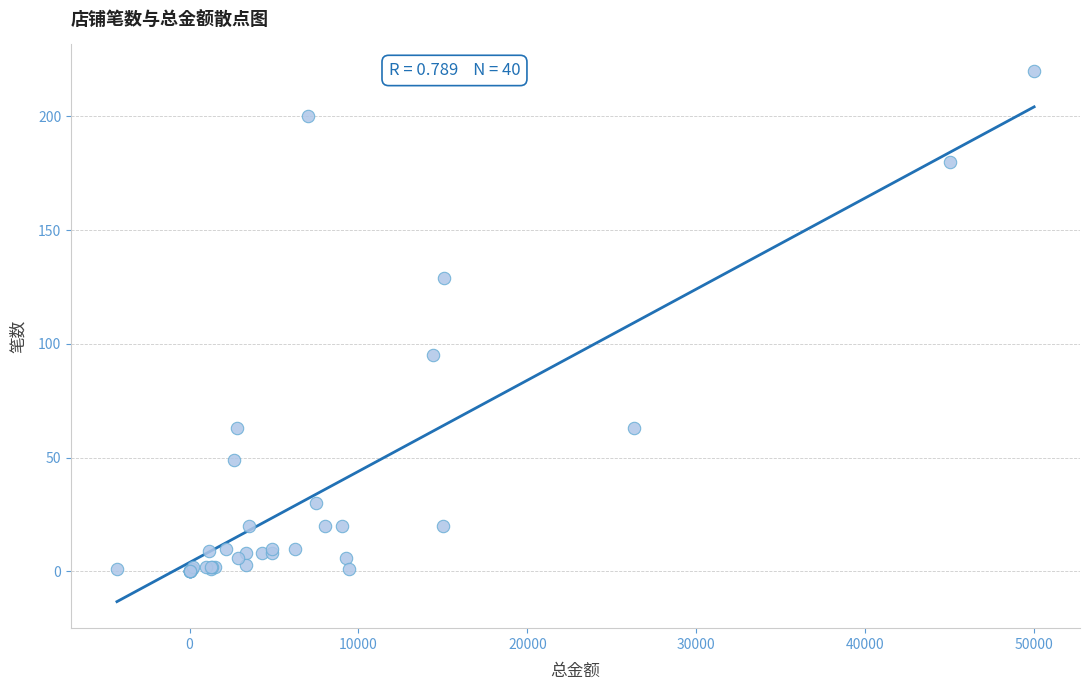

What Y value in the scatter plot is closest to 110?

95